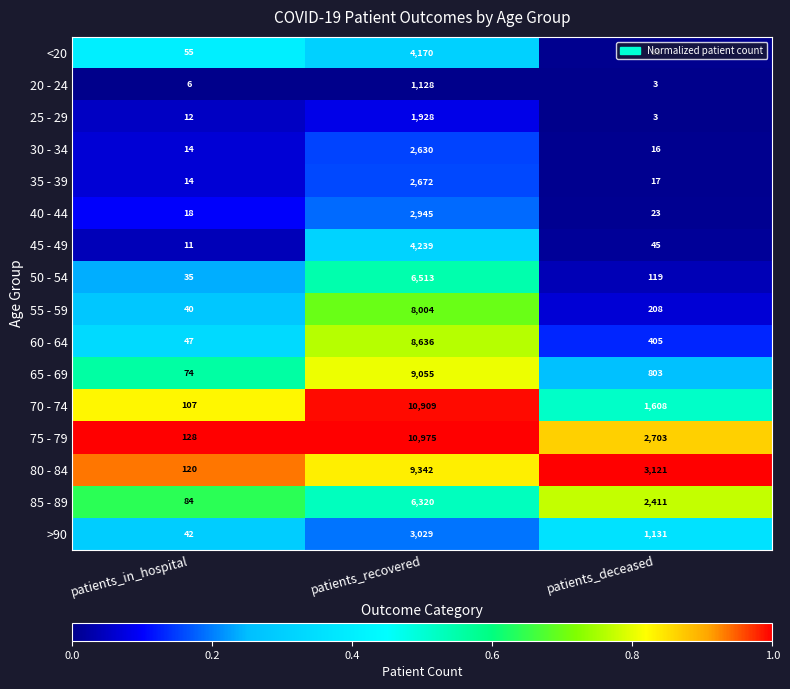

Which category has the highest value in the 60 - 64 series?

patients_recovered